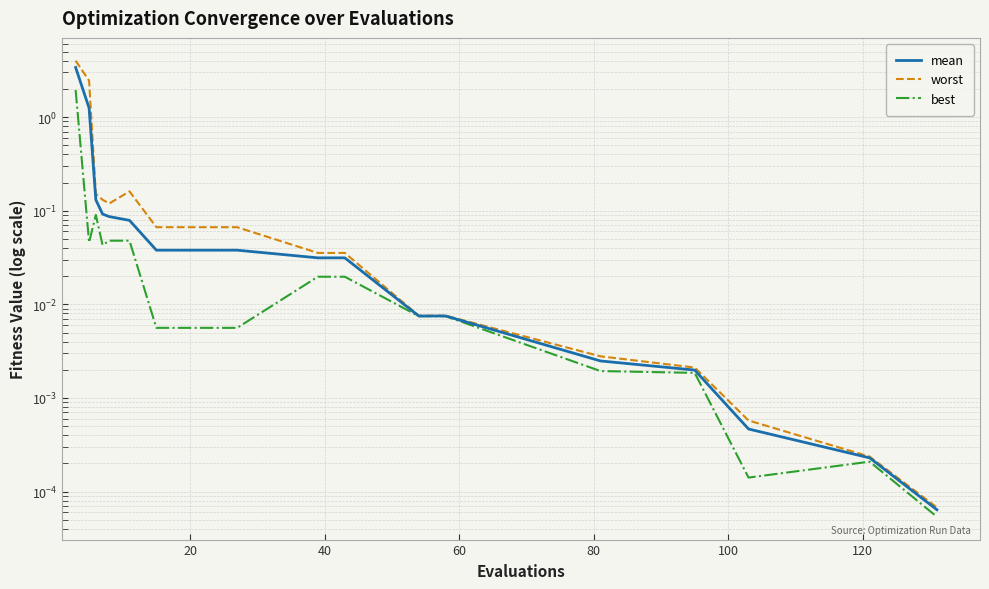

Reading left to right, what are all the values shown in this chart?

mean: 3.4	1.2	0.1	0.1	0.1	0.1	0.0	0.0	0.0	0.0	0.0	0.0	0.0	0.0	0.0	0.0	0.0	0.0	0.0
worst: 4.0	2.4	0.2	0.1	0.1	0.2	0.1	0.1	0.1	0.1	0.0	0.0	0.0	0.0	0.0	0.0	0.0	0.0	0.0
best: 1.9	0.0	0.1	0.0	0.0	0.0	0.0	0.0	0.0	0.0	0.0	0.0	0.0	0.0	0.0	0.0	0.0	0.0	0.0